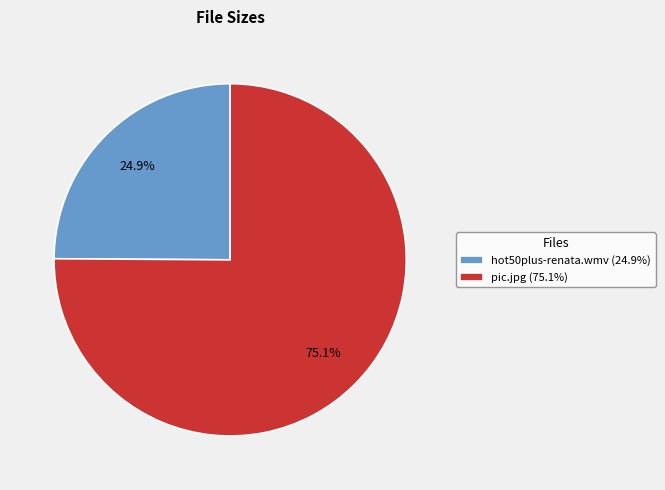

To the nearest percent, what percentage of the pie is pic.jpg?

75%